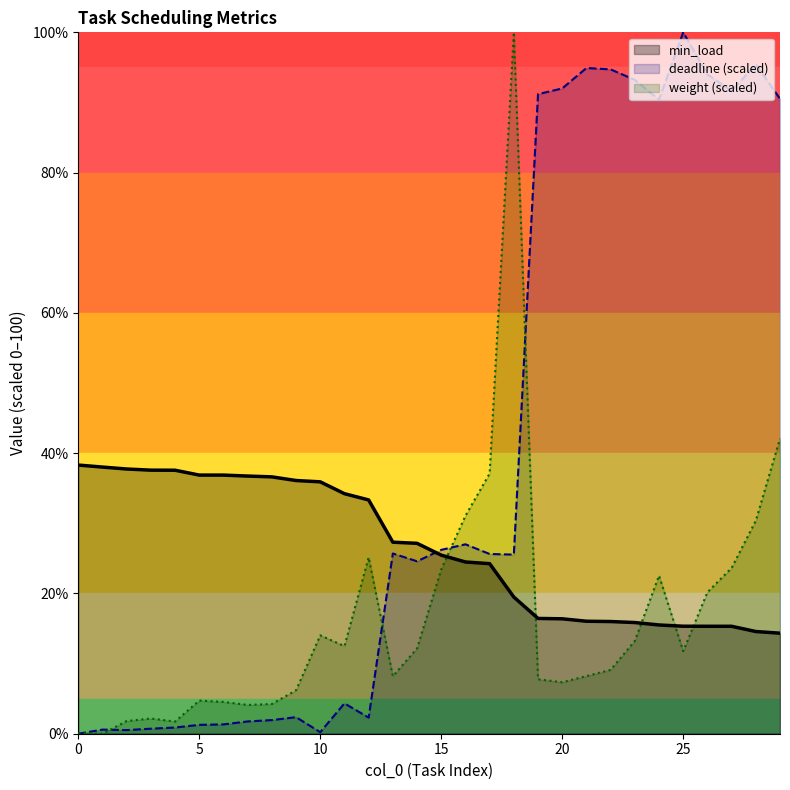

What is the difference between the highest and lowest values at 22?

85.6